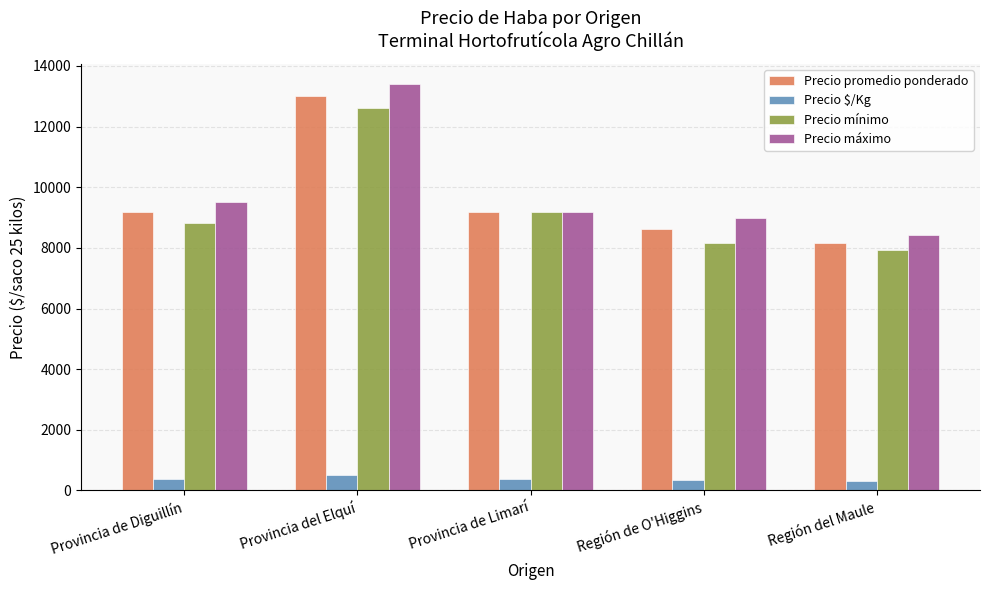

What is the average value of the Precio promedio ponderado series?

9623